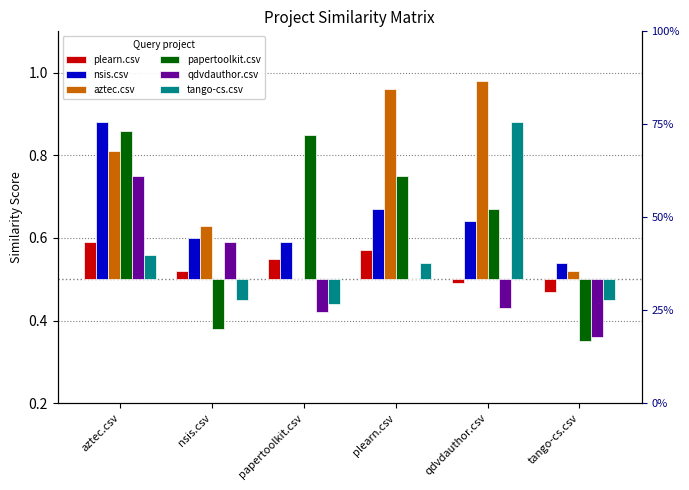

How many bars are there in total?

36